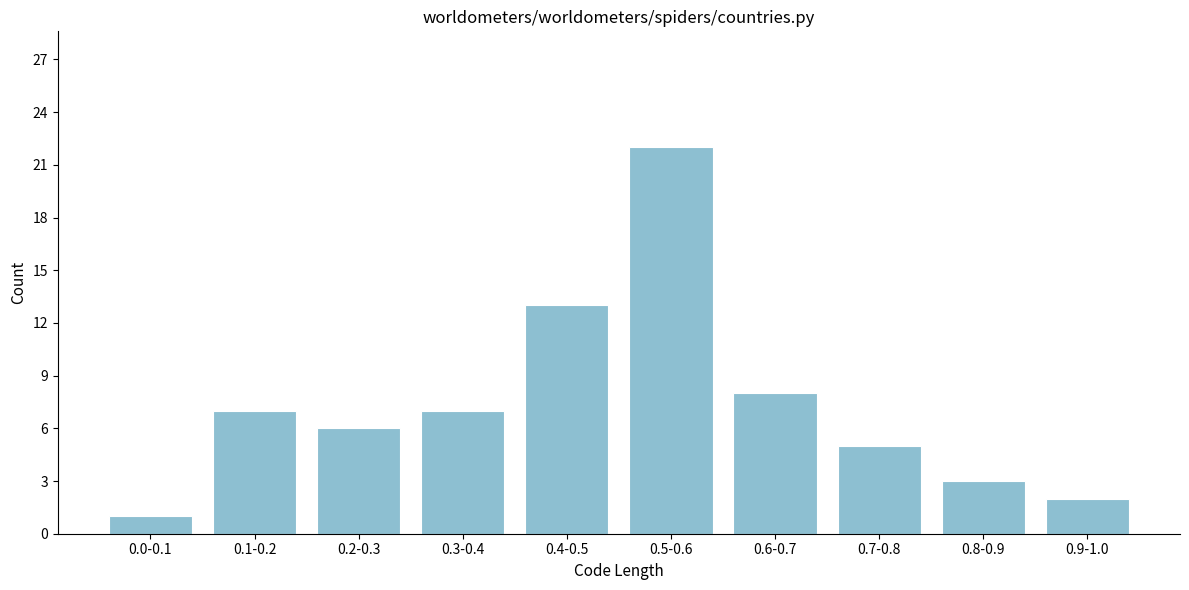

Reading right to left, transcribe all the data shown in this chart.

2	3	5	8	22	13	7	6	7	1